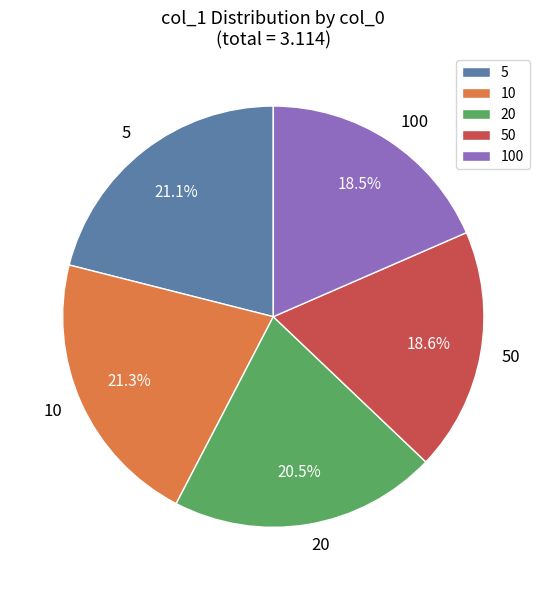

The 100 slice represents 33% of the pie. True or false?

False